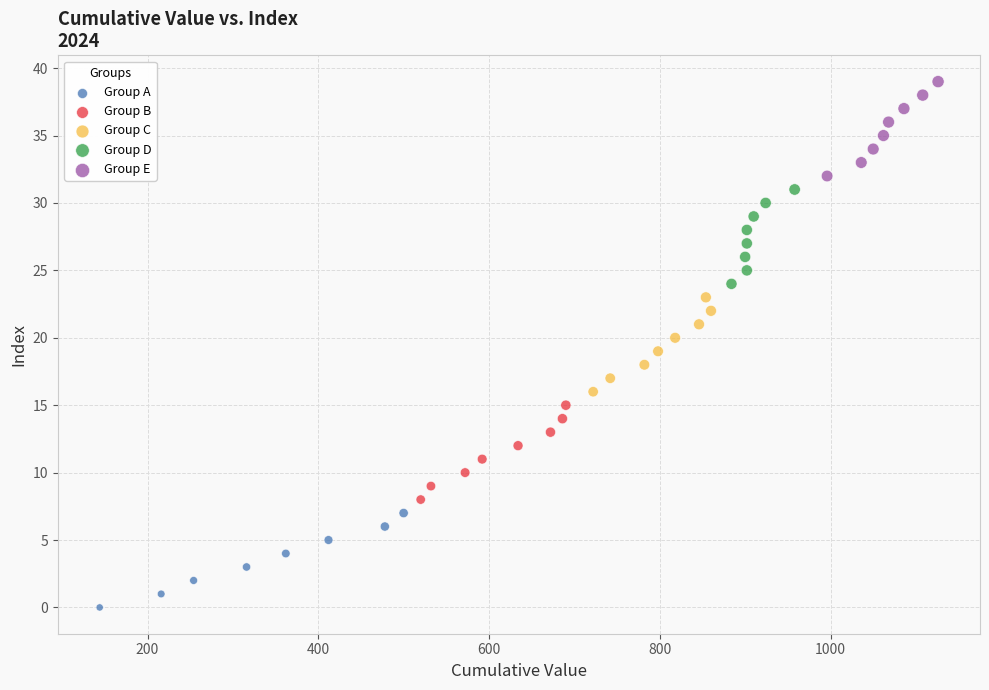

Which series reaches the maximum Y coordinate?

Group E